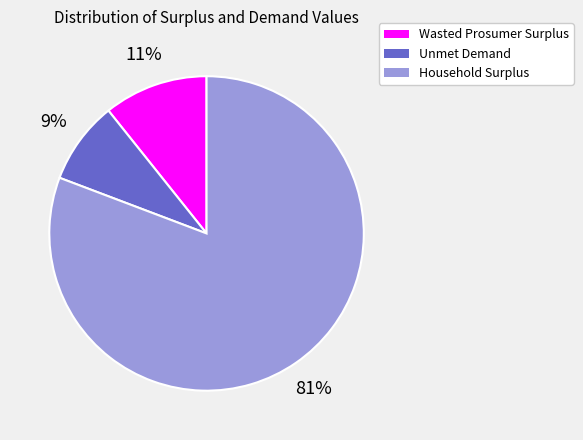

The Unmet Demand slice represents 21% of the pie. True or false?

False